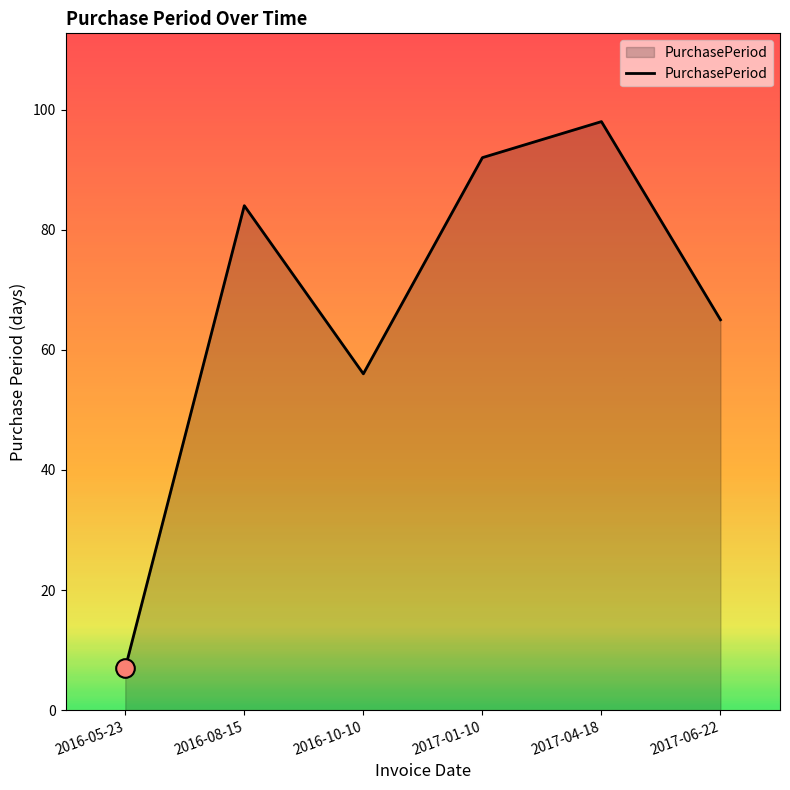

What is the change in value from 2016-08-15 to 2017-06-22?

-19